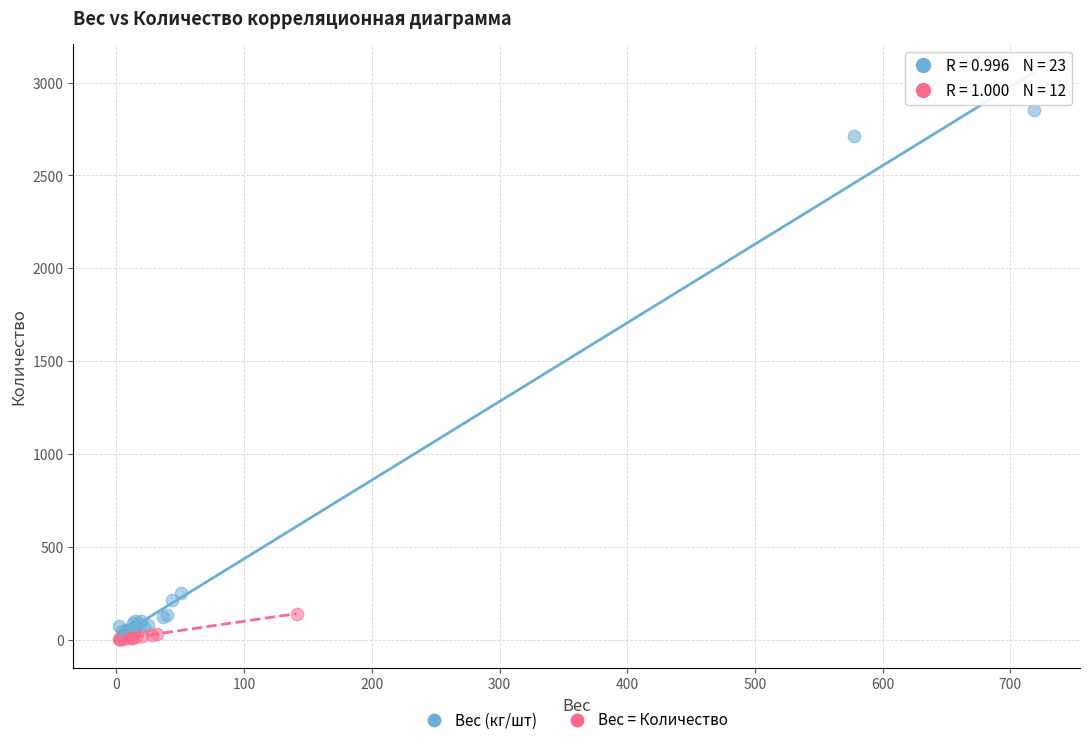

Which series has the widest spread of Y values?

Вес (кг/шт)